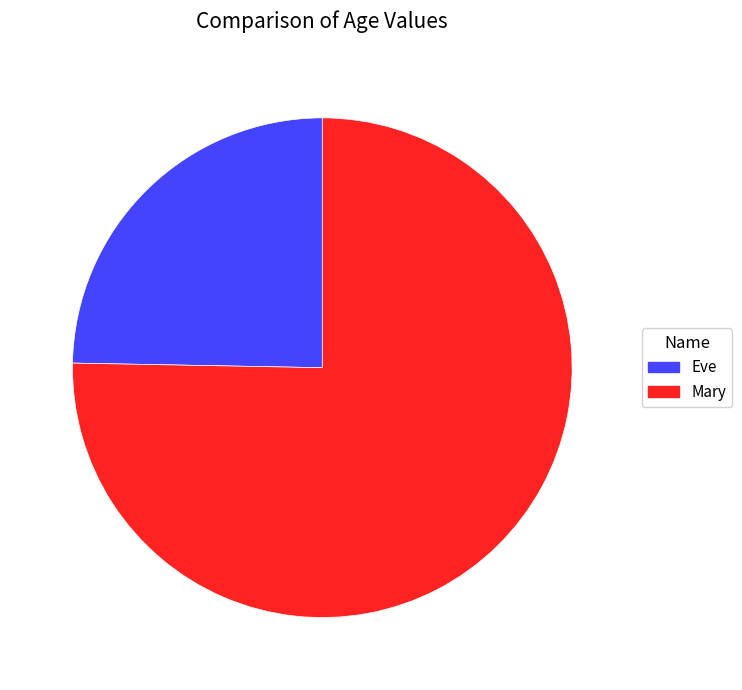

How many slices are in this pie chart?

2